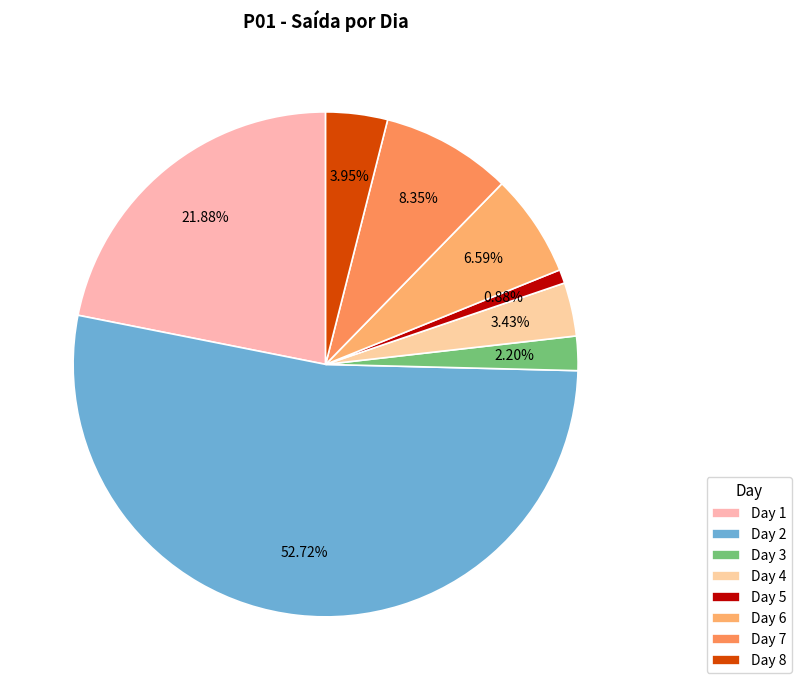

To the nearest percent, what is the average slice percentage?

12%